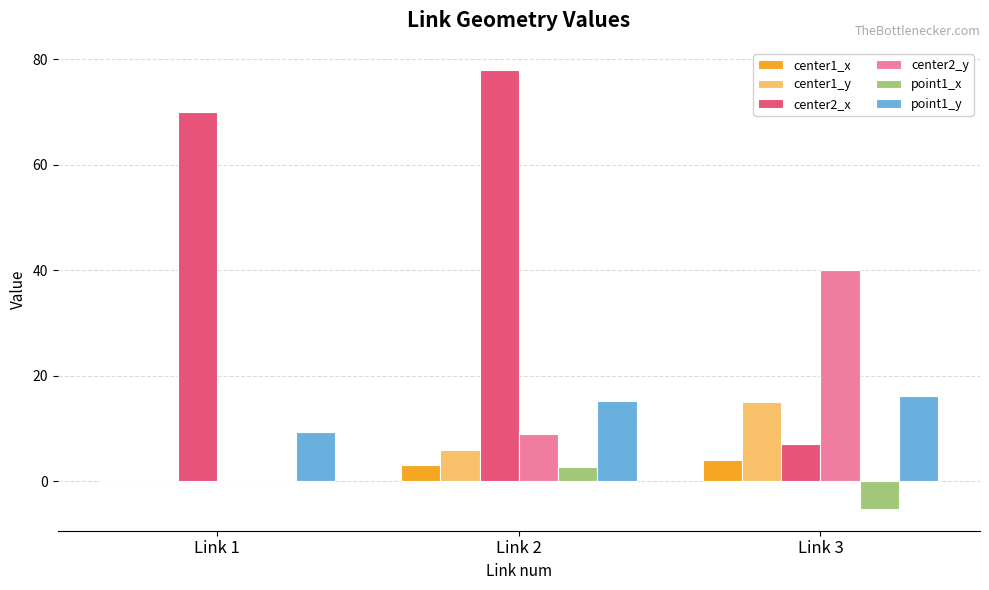

True or false: point1_y has a value of 15.3 at Link 2.

True